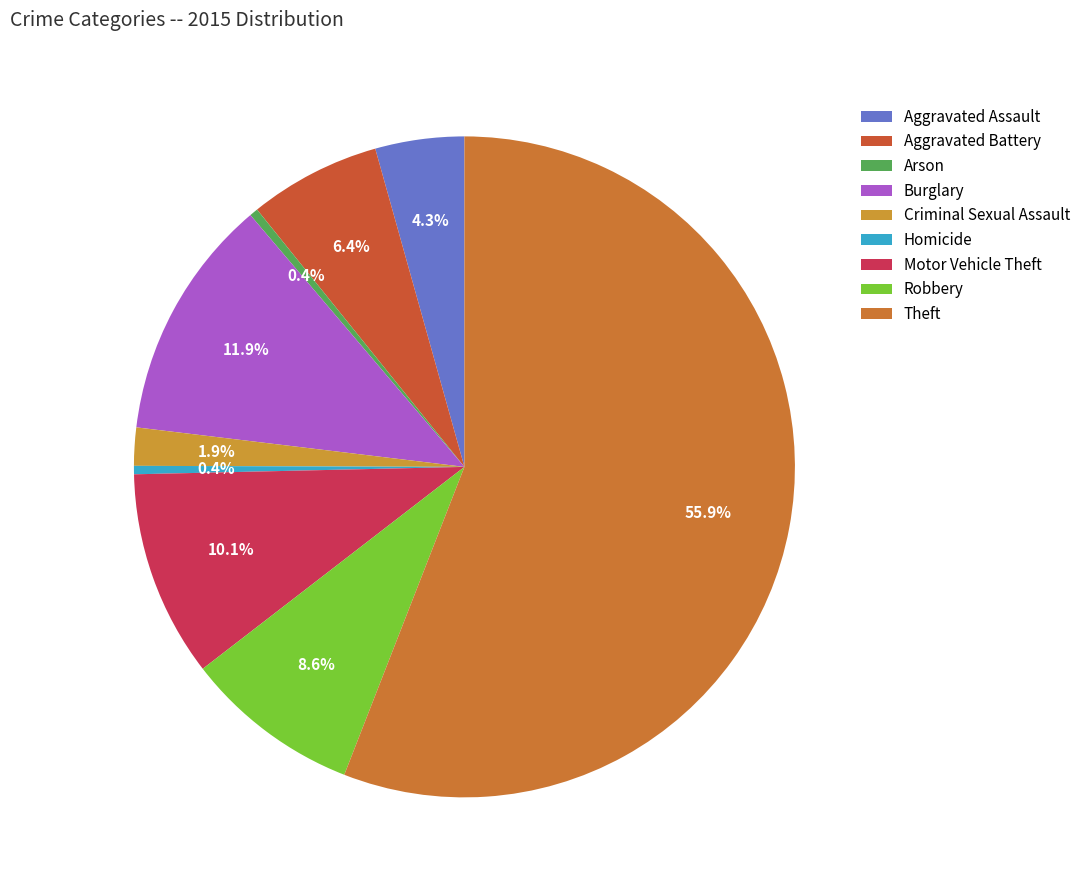

How many segments does this pie chart have?

9